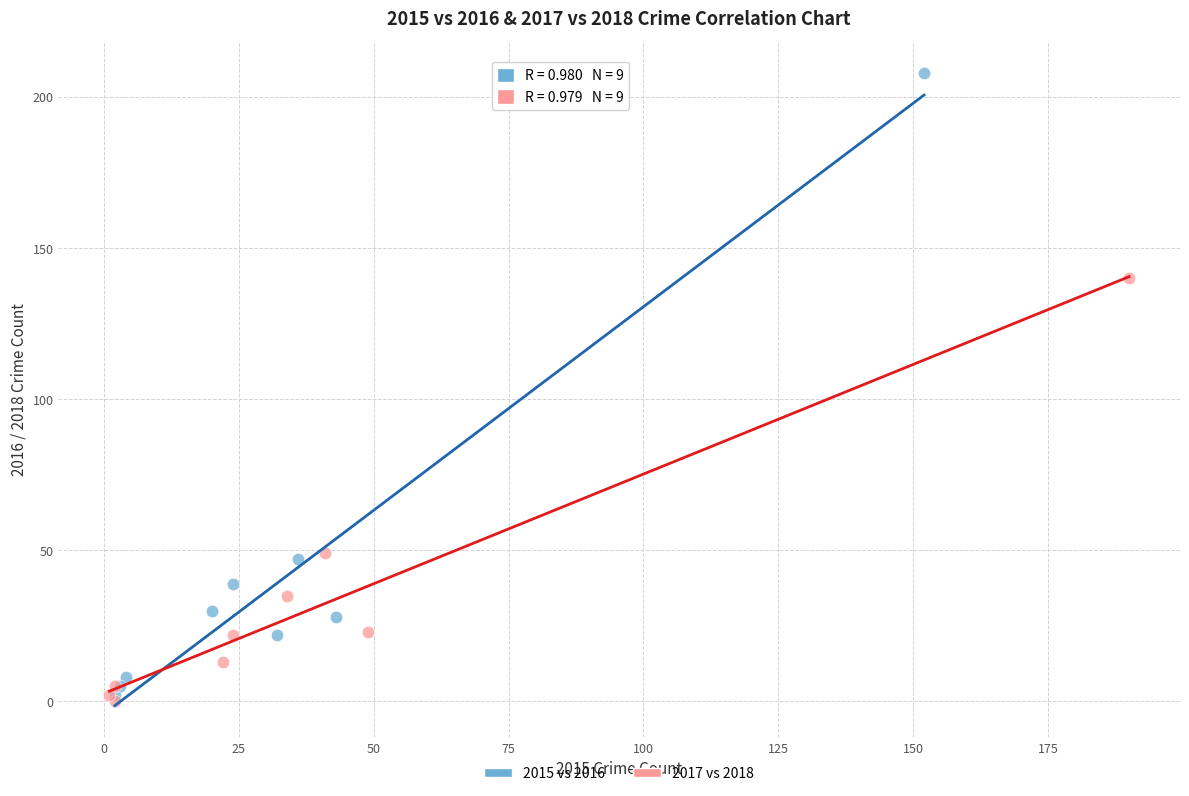

Which series contains the highest Y value?

2015 vs 2016